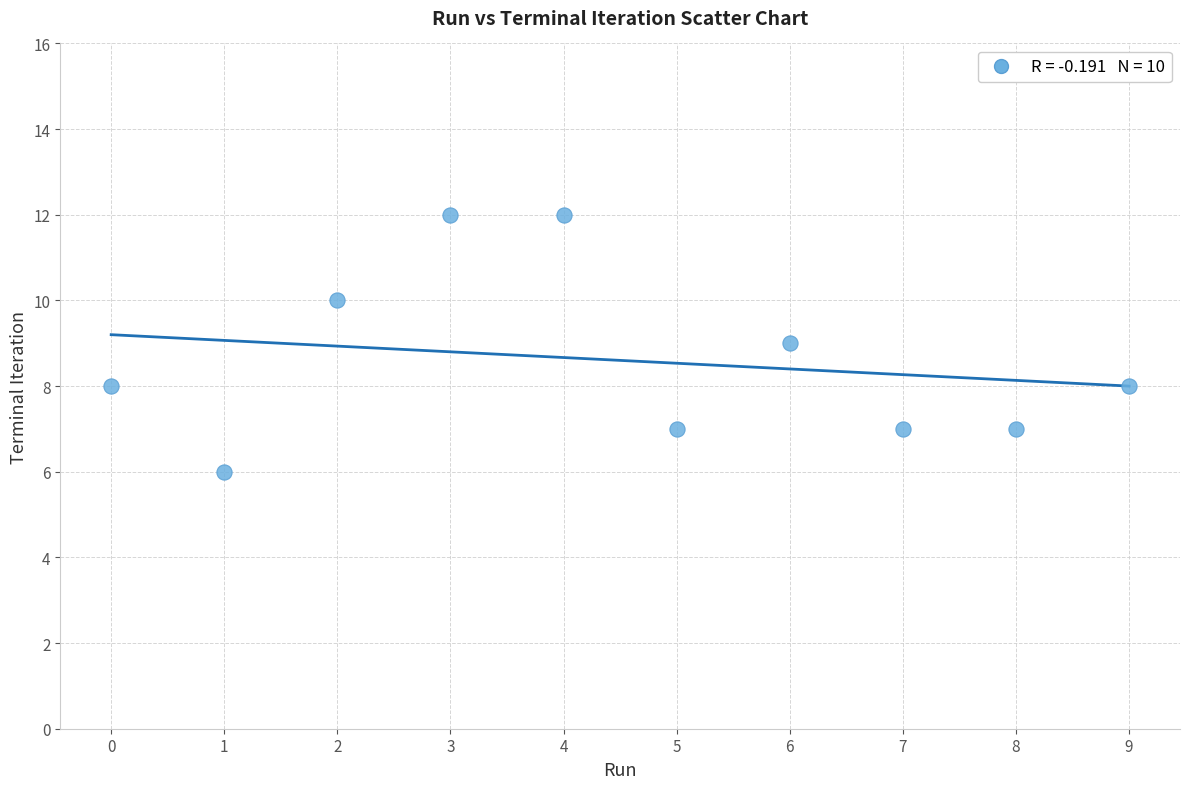

What is the average Y value?

9